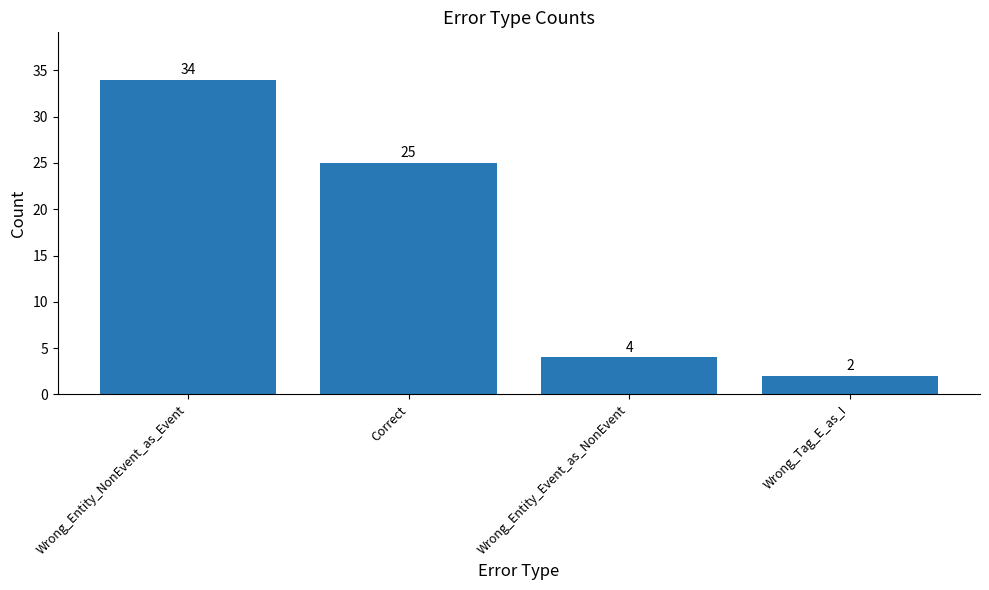

List the labels in order of value, smallest first.

Wrong_Tag_E_as_I, Wrong_Entity_Event_as_NonEvent, Correct, Wrong_Entity_NonEvent_as_Event